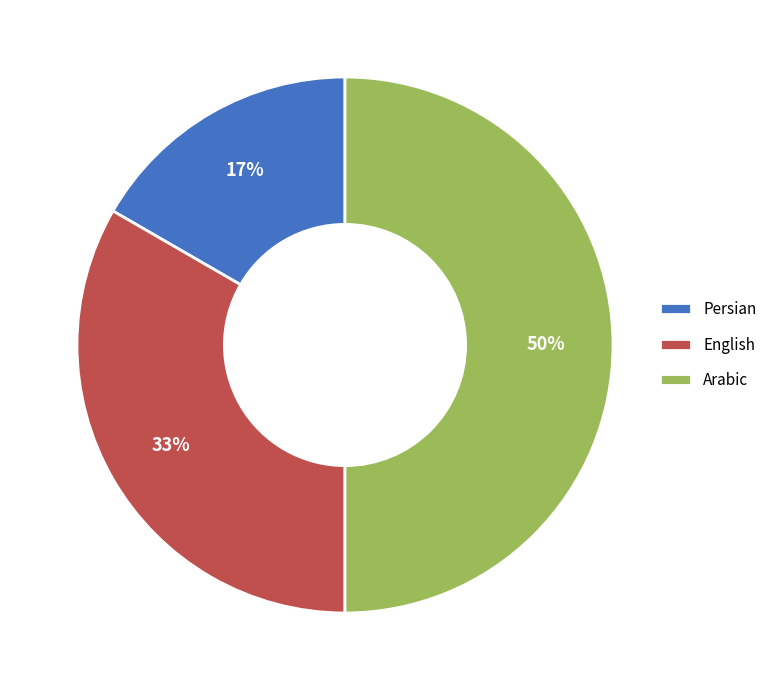

Combined, do Persian and Arabic account for over 50%?

Yes